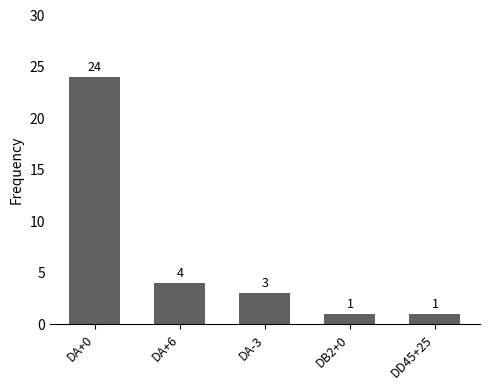

Which has a higher value, DA+0 or DB2+0?

DA+0